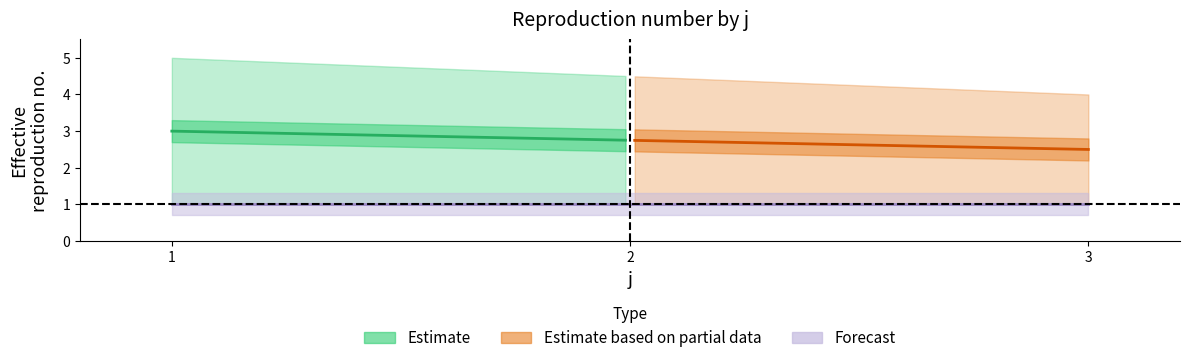

What is the difference between the s values at 1 and 3?

1